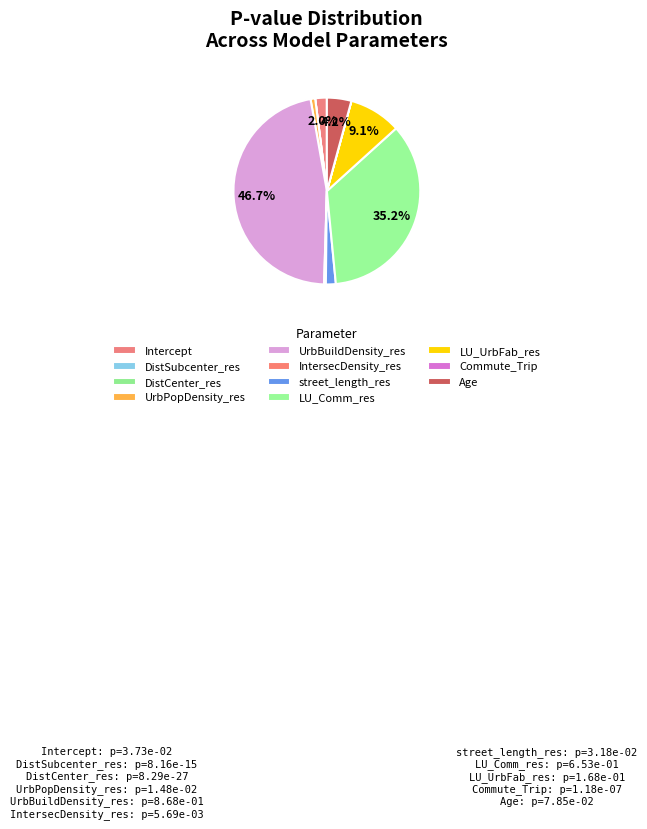

Count the number of slices in the pie.

11